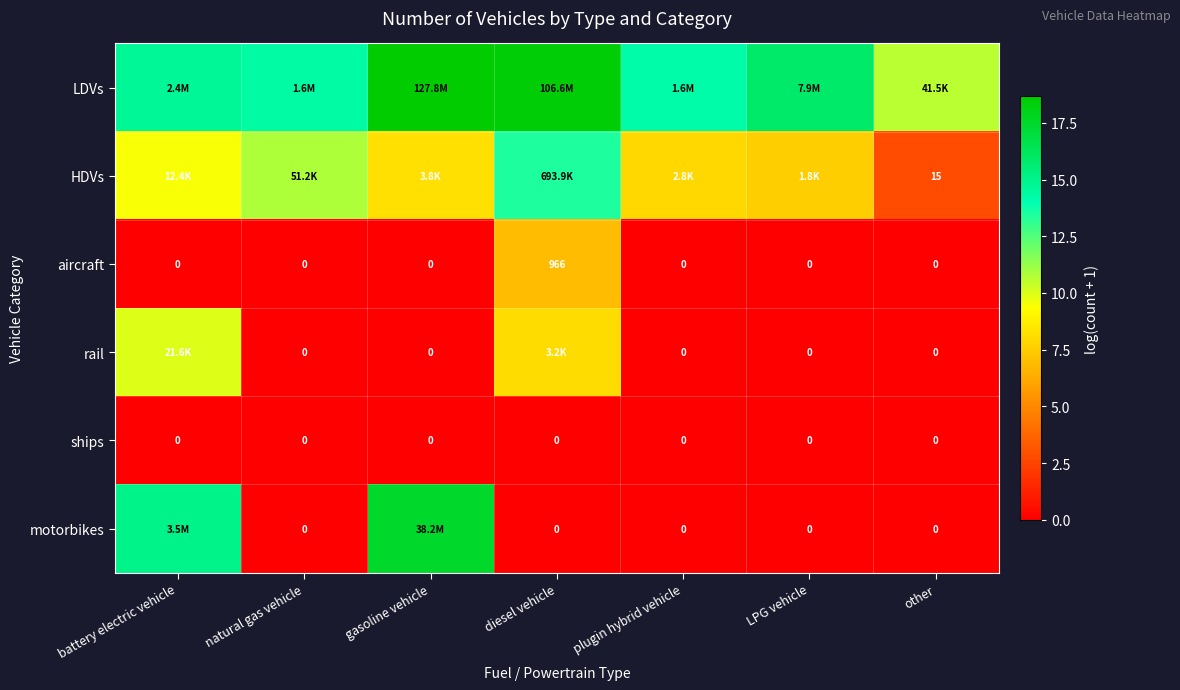

How many data points in aircraft are above 0?

1